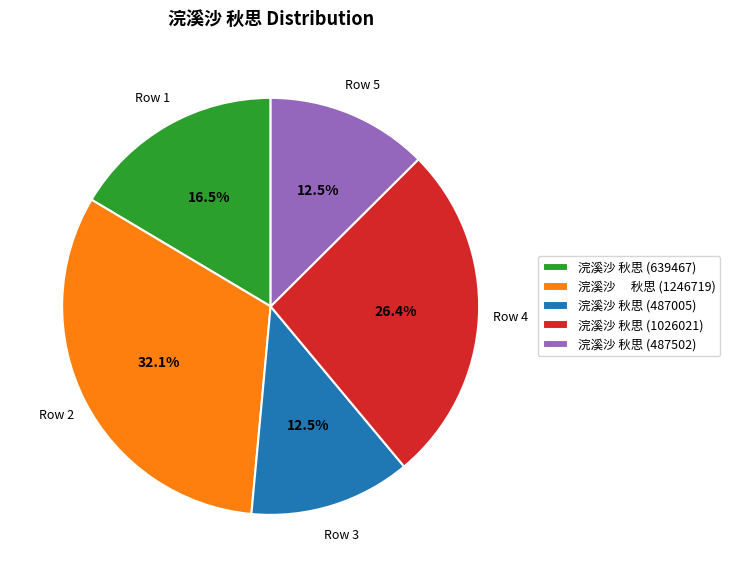

What percentage do 浣溪沙 秋思 (487005) and 浣溪沙 秋思 (1026021) together represent?

38.9%